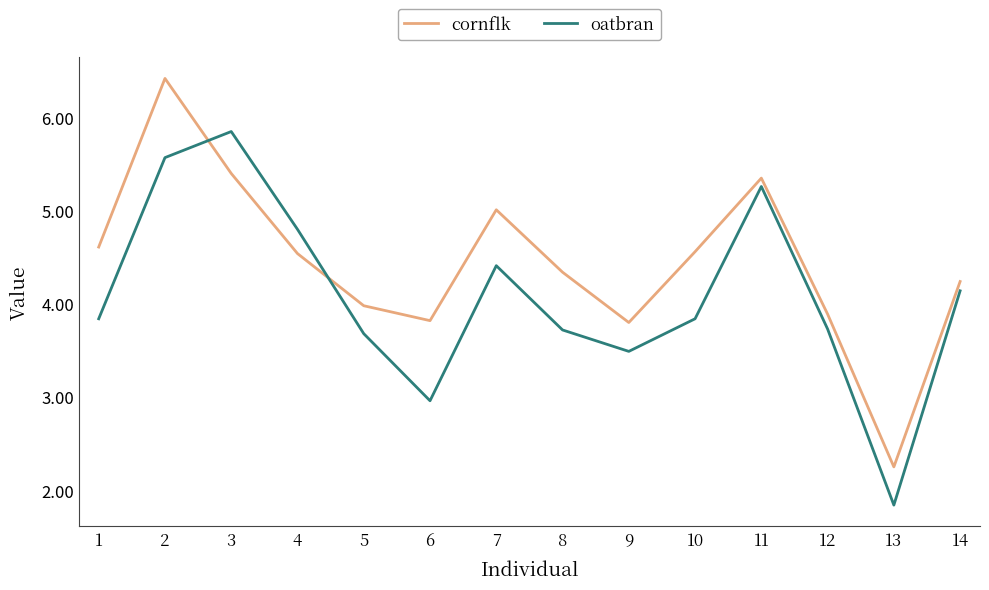

Count the number of data series in this chart.

2